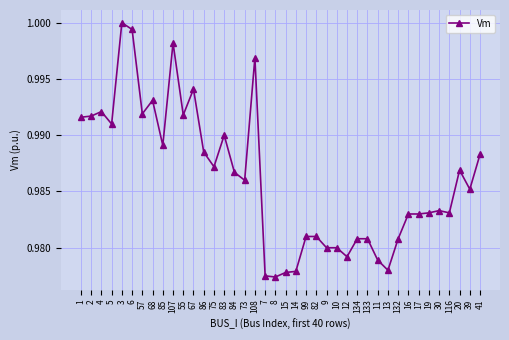

True or false: there are more than 1 points higher than both neighbors.

True